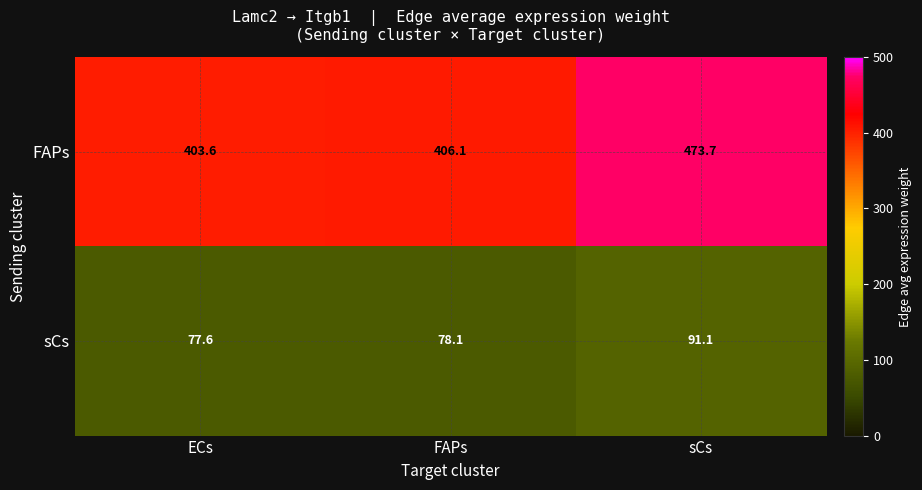

Which category has the highest value across all series?

sCs